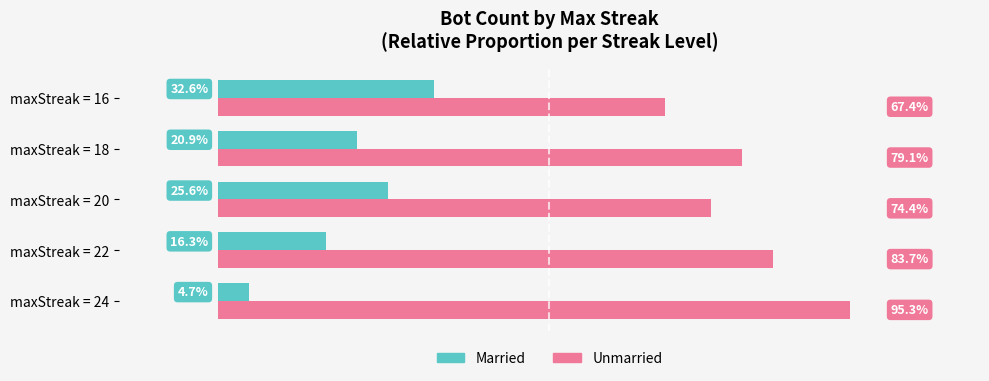

Where is Unmarried nearest to the value 81?

maxStreak = 18